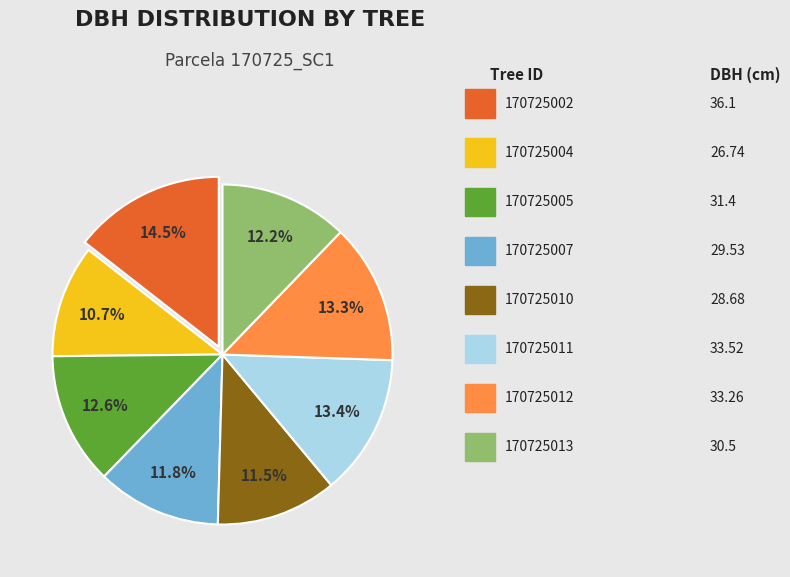

Does any single category account for the majority?

No